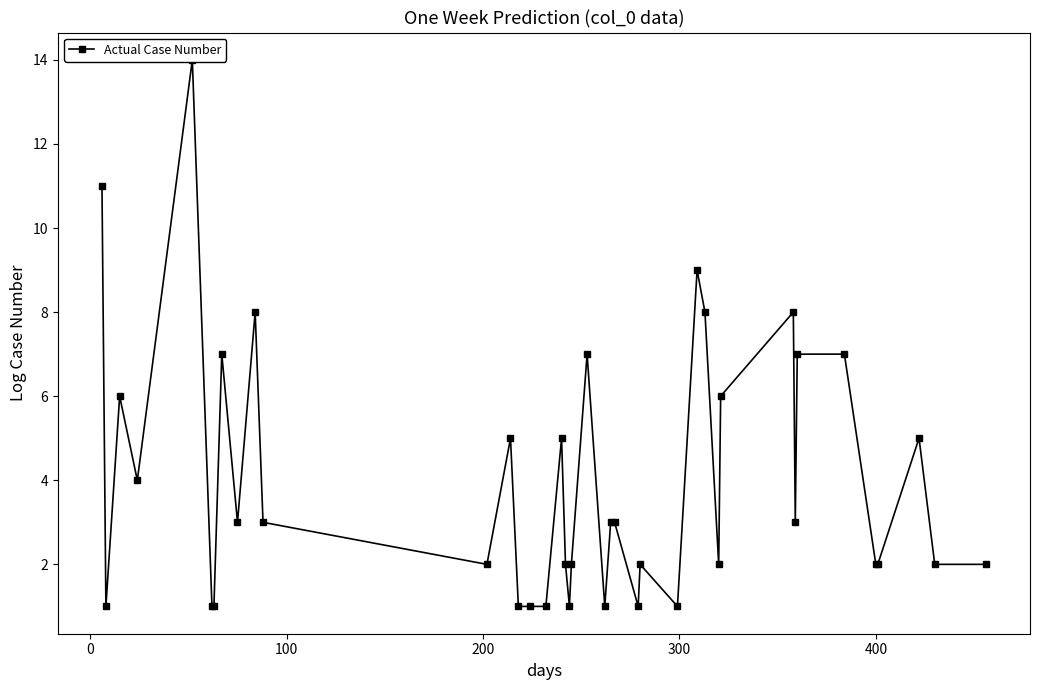

The value at 12 is 2. True or false?

False